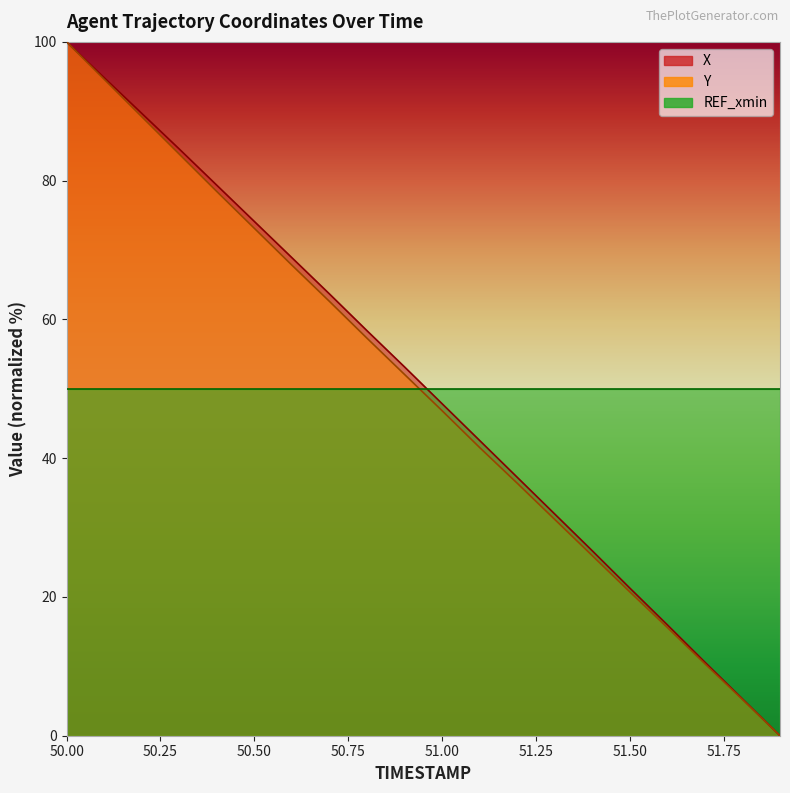

True or false: X and Y intersect in this chart.

False